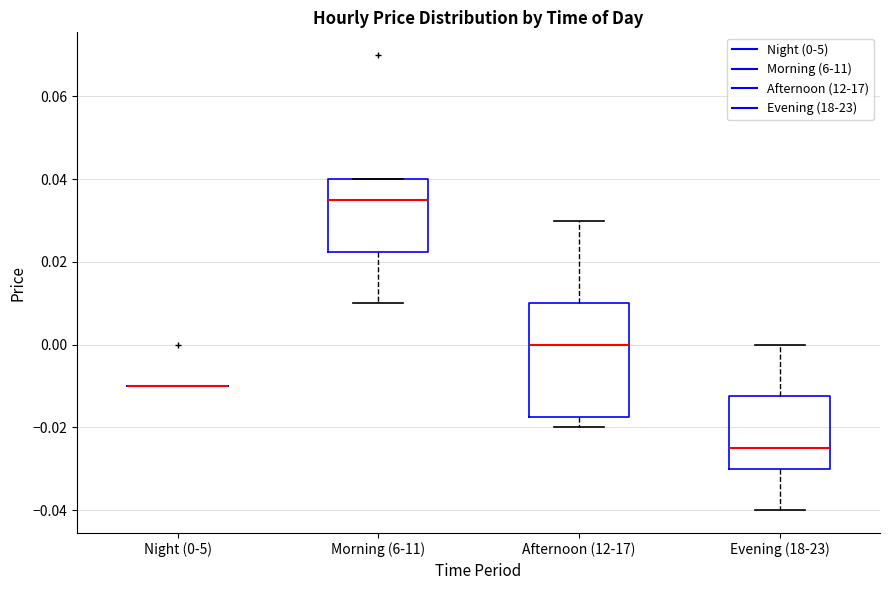

Reading left to right, transcribe this box plot: for each box, give where its median line is, the range the box spans, and where its two whiskers end, as read against the y-axis. The values are not printed on the chart, so give them approximately, as read against the axis.

Night (0-5): box collapsed to a line at -0.010, whiskers -0.010 to -0.010
Morning (6-11): median 0.036, box 0.022 to 0.040, whiskers 0.010 to 0.040
Afternoon (12-17): median 0.000, box -0.018 to 0.010, whiskers -0.020 to 0.030
Evening (18-23): median -0.024, box -0.030 to -0.012, whiskers -0.040 to 0.000